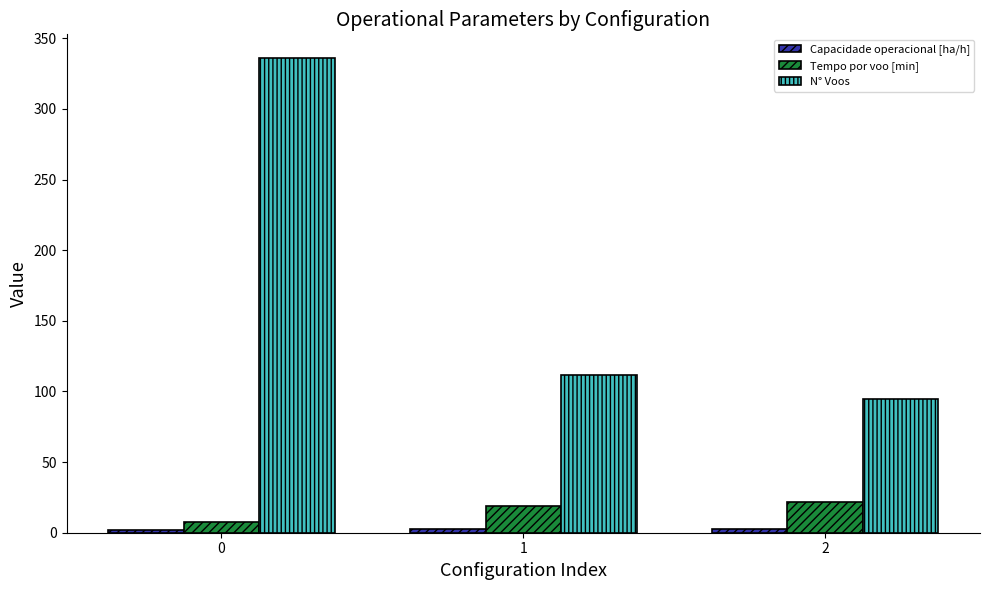

Which series has the largest total across all categories?

N° Voos